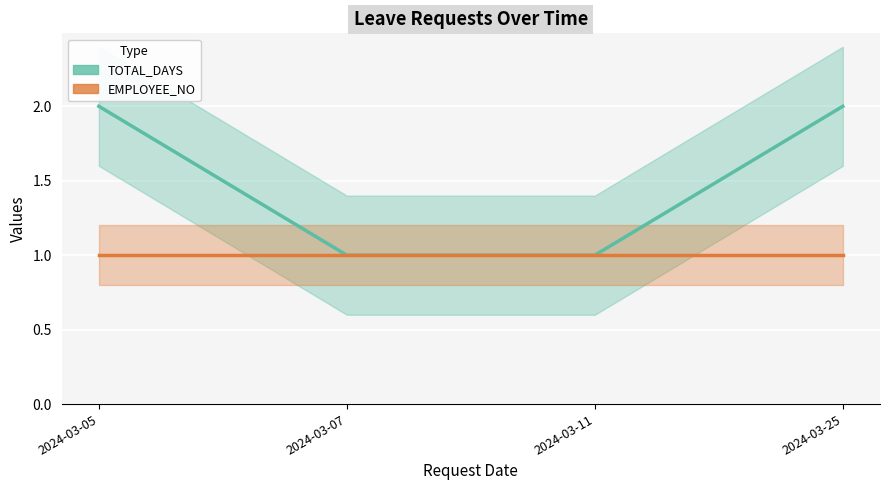

Reading left to right, list all the values displayed in this chart.

TOTAL_DAYS: 2	1	1	2
EMPLOYEE_NO: 1	1	1	1